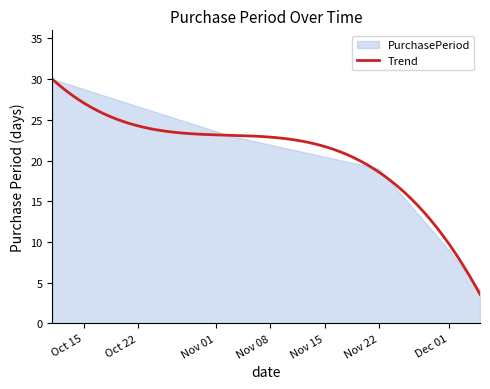

The chart shows a value of 31 at 2017-11-22. True or false?

False